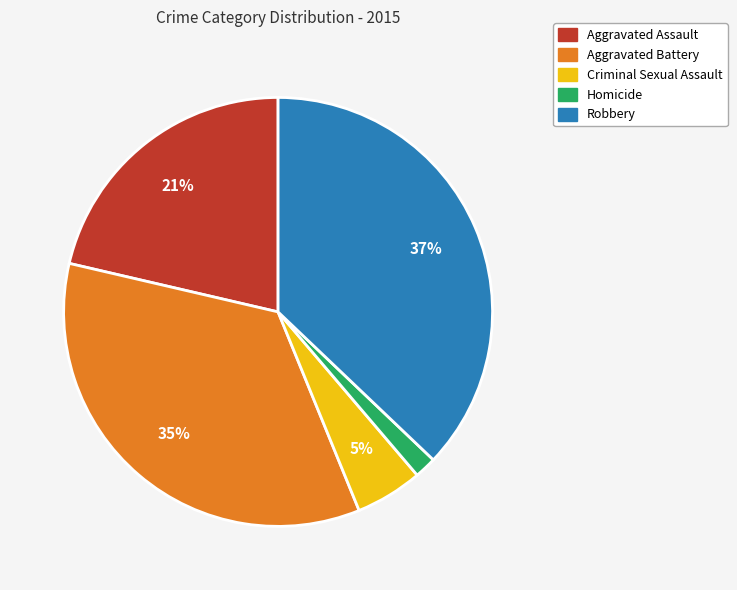

Is there a majority slice in this chart?

No